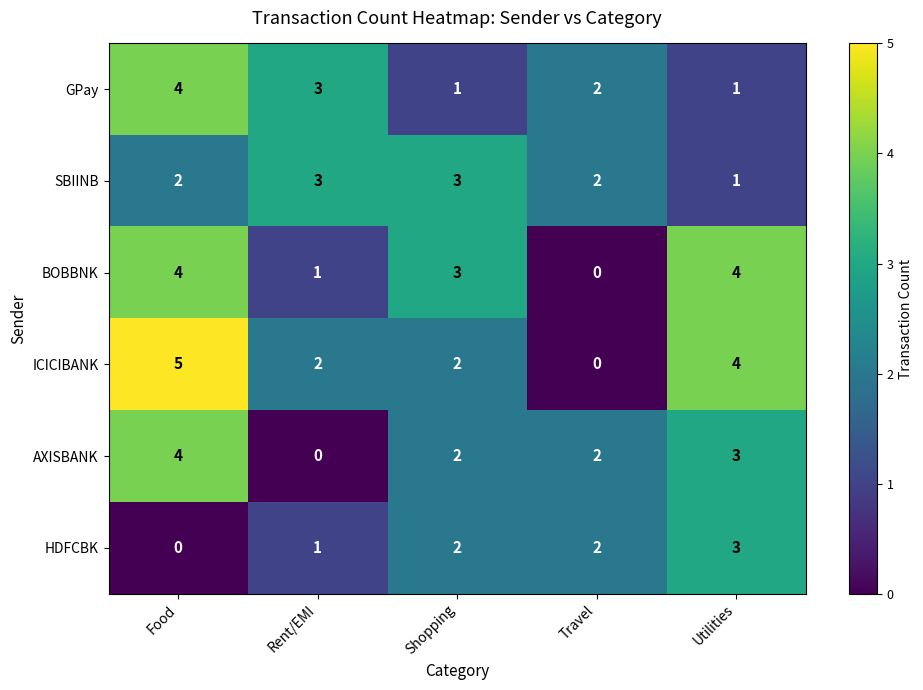

The value of BOBBNK at Travel is 0. True or false?

True